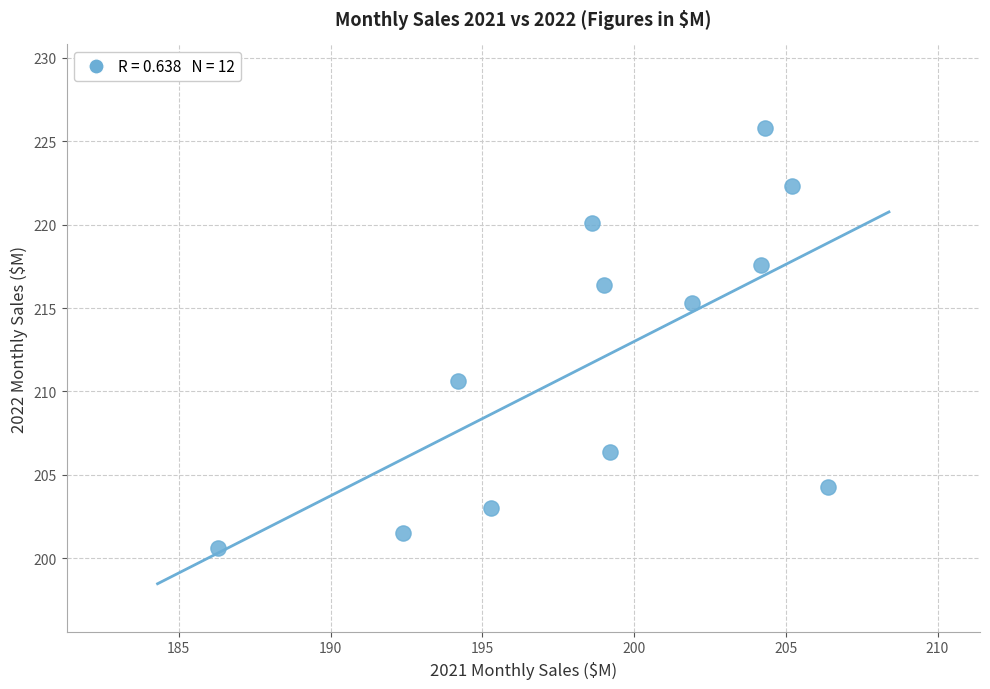

What is the average X value?

198.9